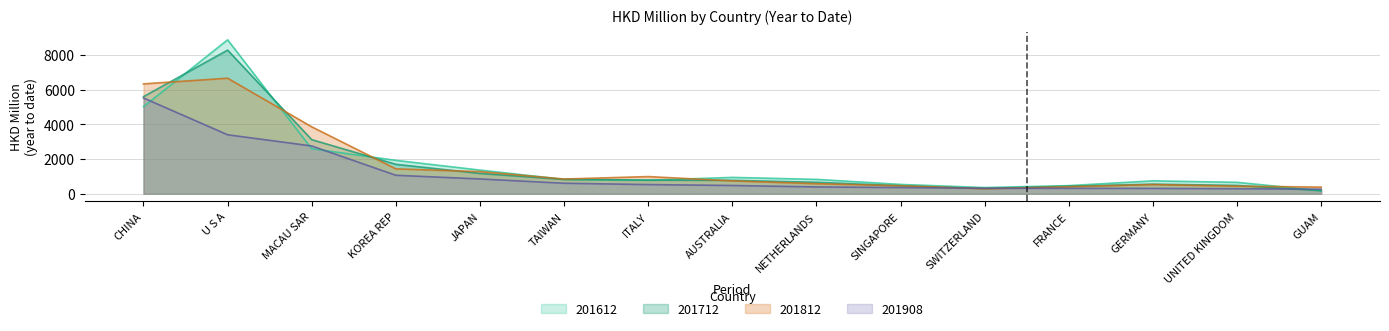

Is the value of 201812 at U S A greater than the value of 201908 at CHINA?

Yes